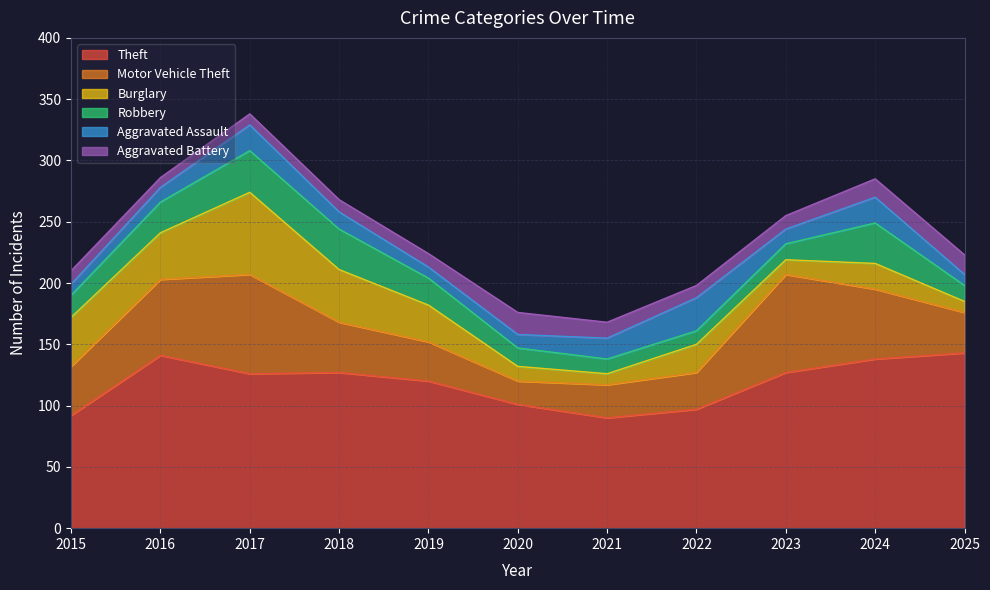

True or false: Theft and Motor Vehicle Theft cross at least once.

False